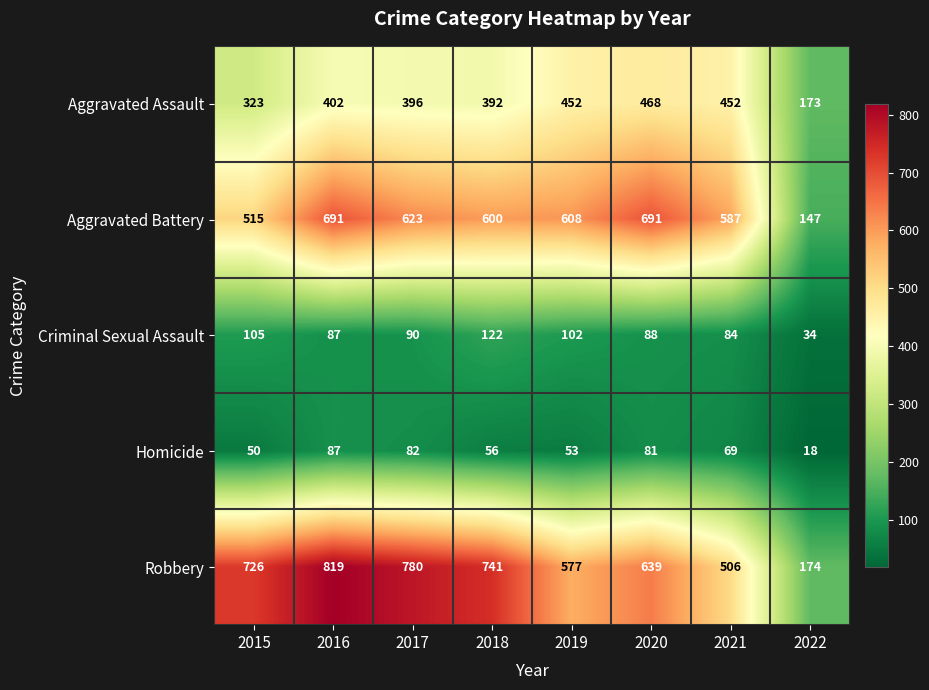

What is the average value of the Aggravated Assault series?

382